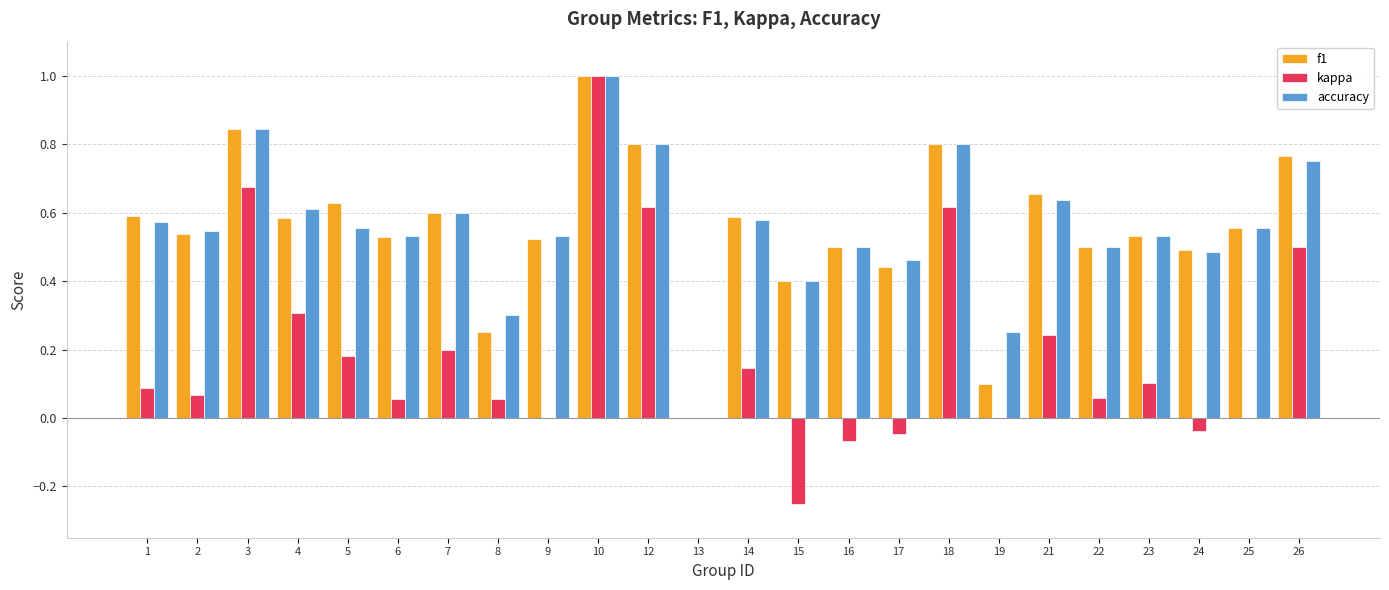

True or false: kappa has a value of -0.6 at 25.

False